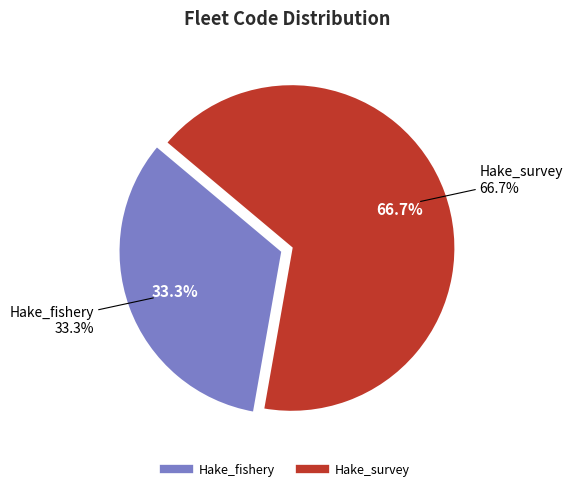

Count the number of slices in the pie.

2